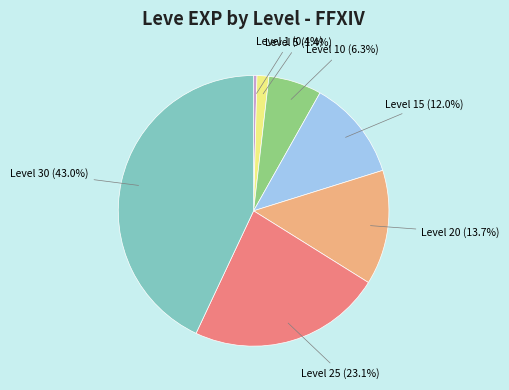

Is there a majority slice in this chart?

No